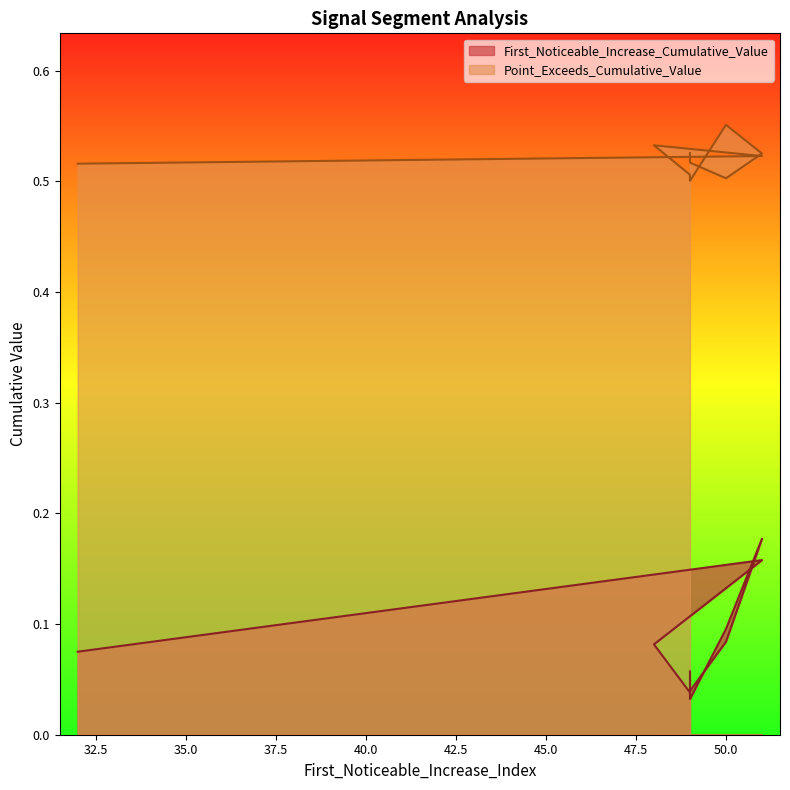

Read the First_Noticeable_Increase_Cumulative_Value value at 51.

0.2